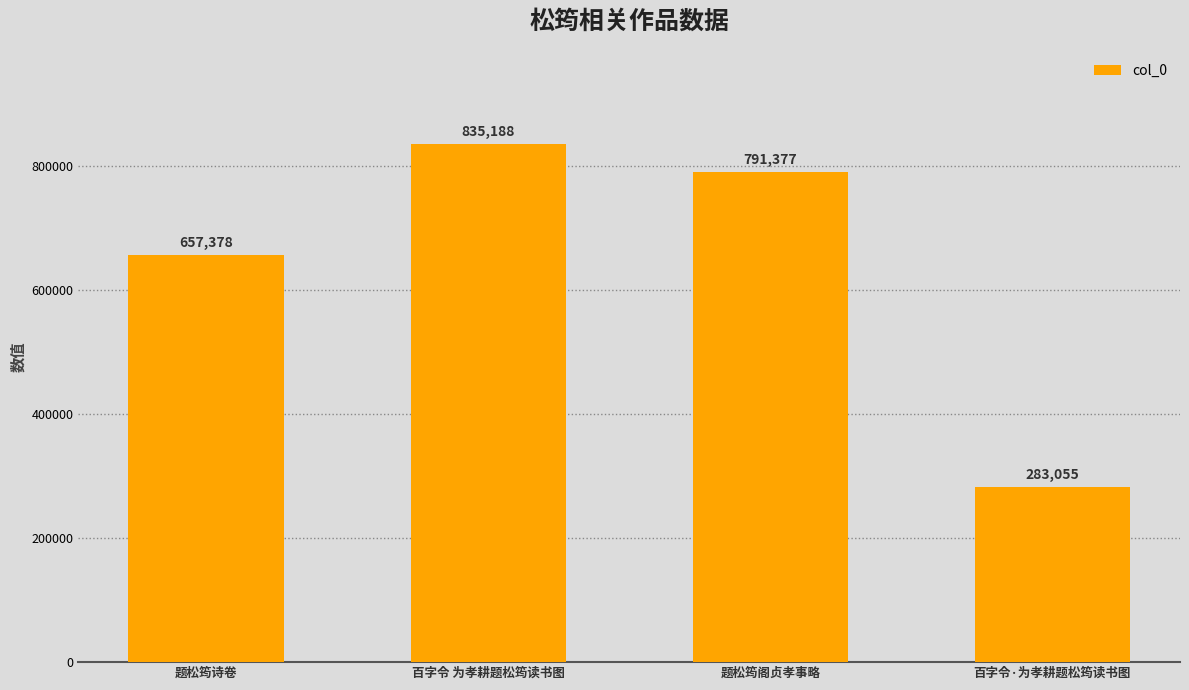

Where does the data first go above 791377?

百字令 为孝耕题松筠读书图